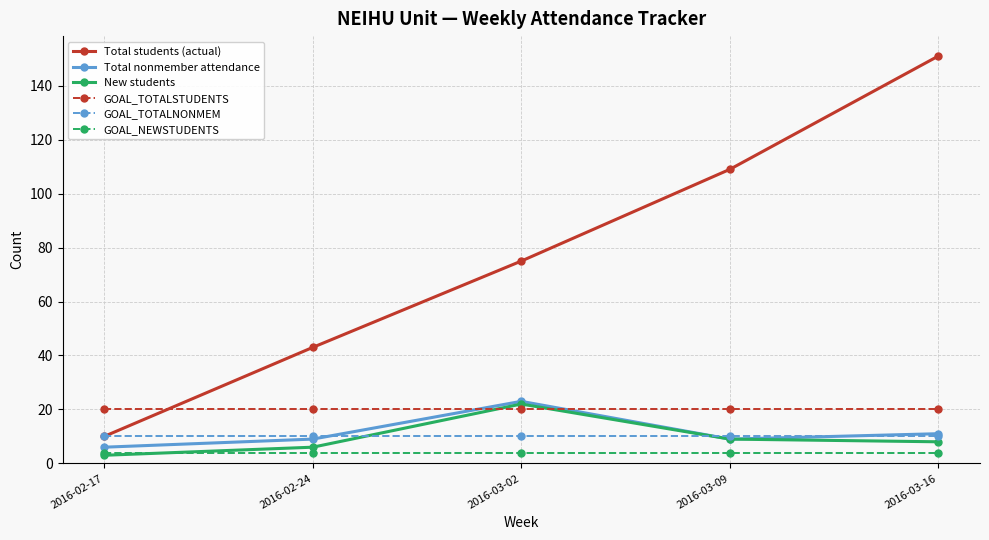

Read the GOAL_TOTALNONMEM value at 2016-03-09.

10